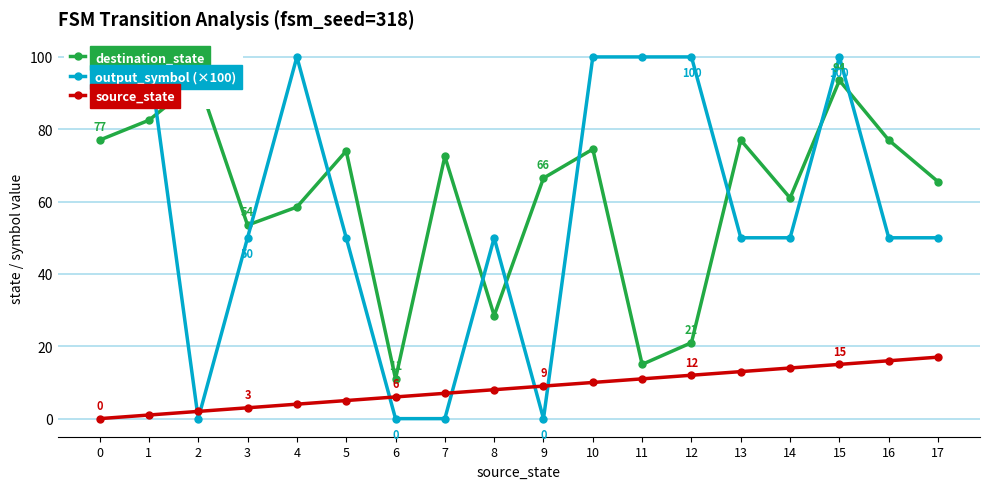

Reading left to right, transcribe all the data shown in this chart.

destination_state: 0=77.0	1=82.5	2=93.5	3=53.5	4=58.5	5=74.0	6=11.0	7=72.5	8=28.5	9=66.5	10=74.5	11=15.0	12=21.0	13=77.0	14=61.0	15=93.5	16=77.0	17=65.5
output_symbol (×100): 0=100.0	1=100.0	2=0.0	3=50.0	4=100.0	5=50.0	6=0.0	7=0.0	8=50.0	9=0.0	10=100.0	11=100.0	12=100.0	13=50.0	14=50.0	15=100.0	16=50.0	17=50.0
source_state: 0=0.0	1=1.0	2=2.0	3=3.0	4=4.0	5=5.0	6=6.0	7=7.0	8=8.0	9=9.0	10=10.0	11=11.0	12=12.0	13=13.0	14=14.0	15=15.0	16=16.0	17=17.0